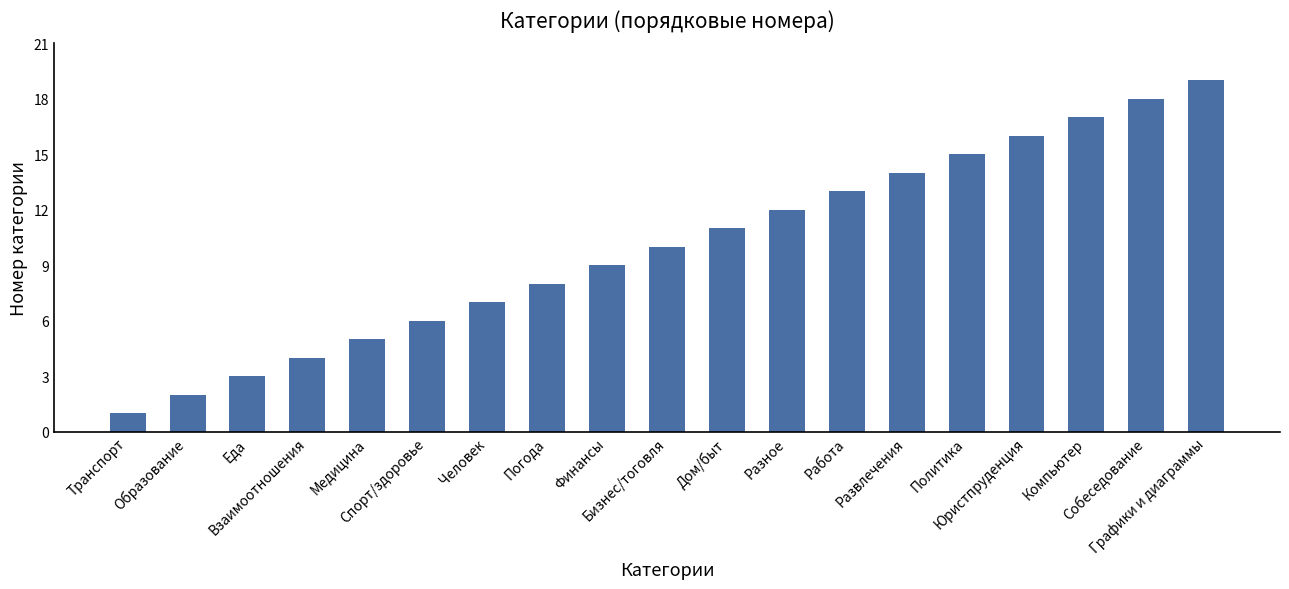

What is the difference between the values at Собеседование and Работа?

5